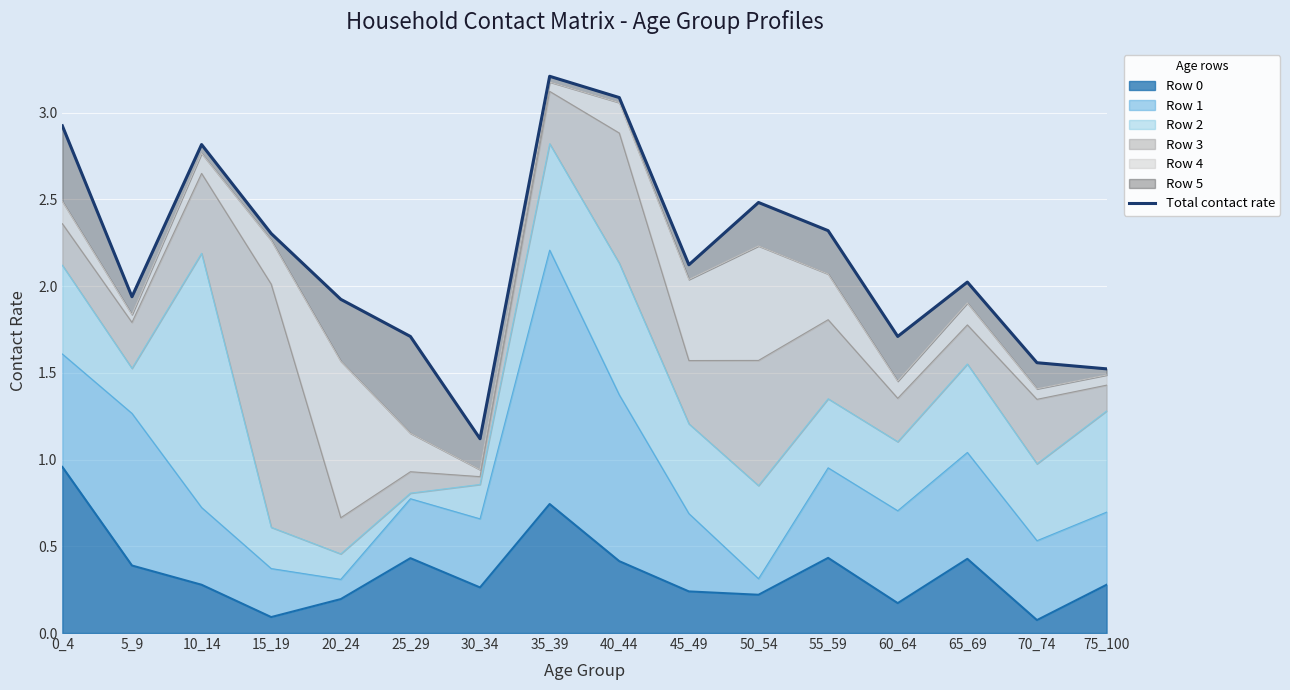

Reading left to right, list all the values displayed in this chart.

2.9	1.9	2.8	2.3	1.9	1.7	1.1	3.2	3.1	2.1	2.5	2.3	1.7	2.0	1.6	1.5